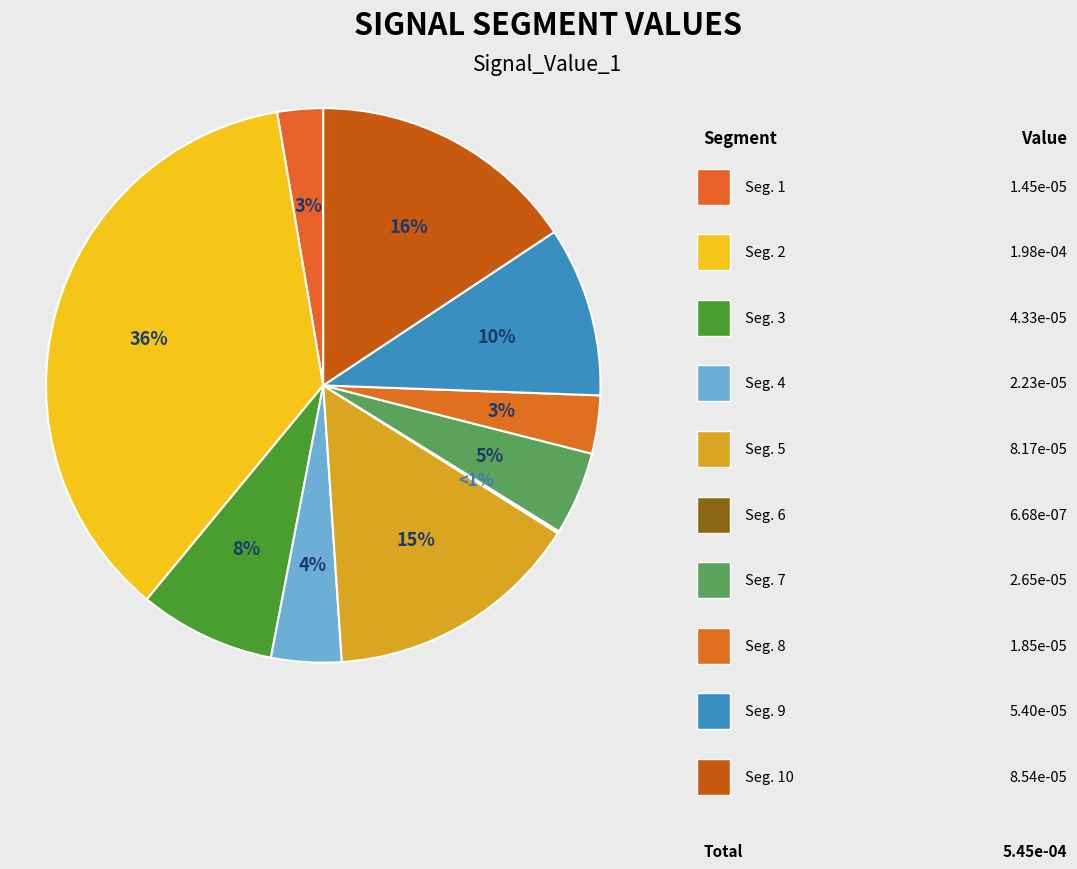

Combined, what portion of the pie is signal segment 5 and signal segment 1?

17.7%